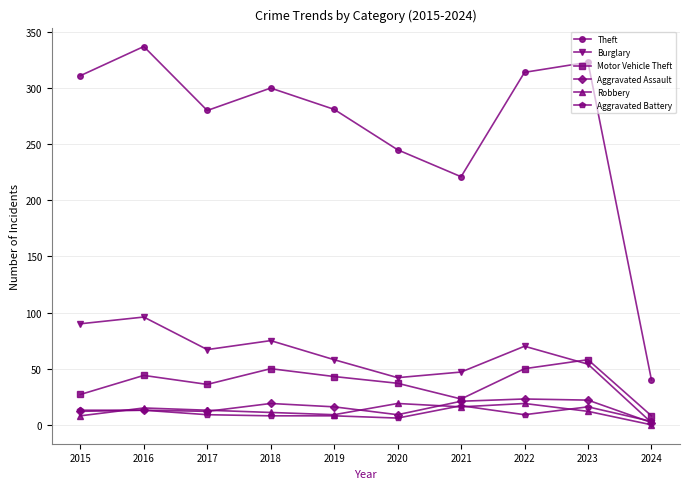

What are all the series names shown in the legend?

Theft, Burglary, Motor Vehicle Theft, Aggravated Assault, Robbery, Aggravated Battery